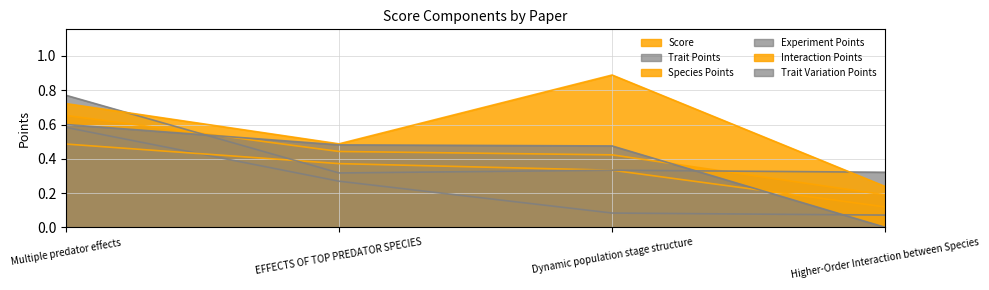

At how many categories does at least one series exceed 0?

4